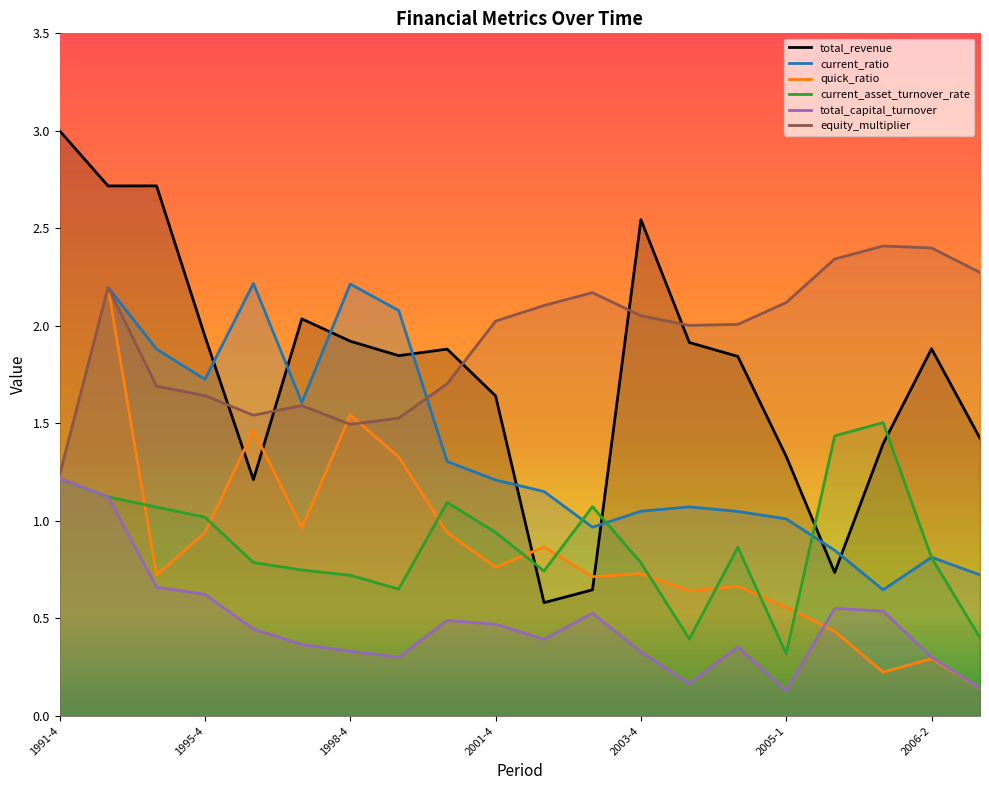

What is the average value of the total_revenue series?

1.8